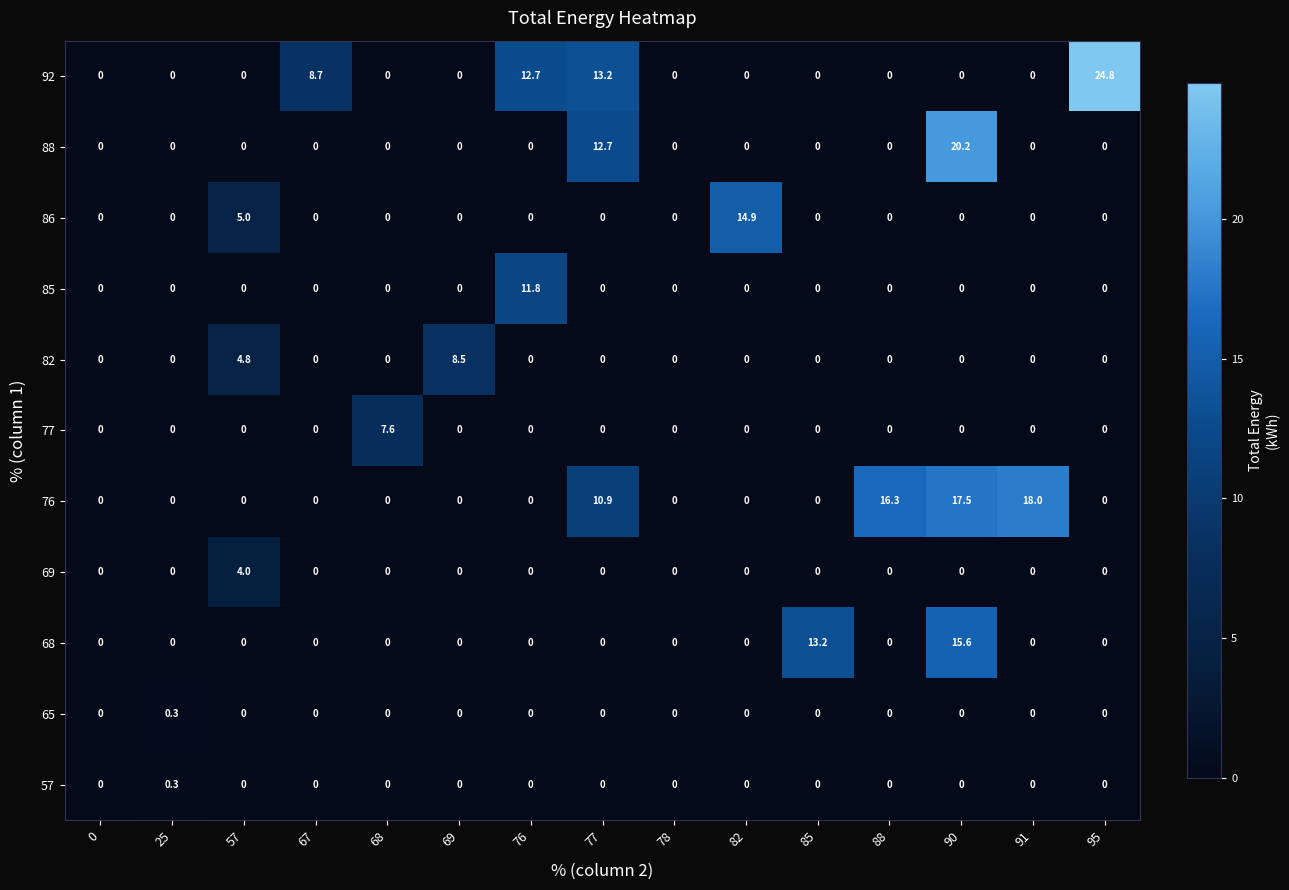

What is the total value across all series at 90?

53.3